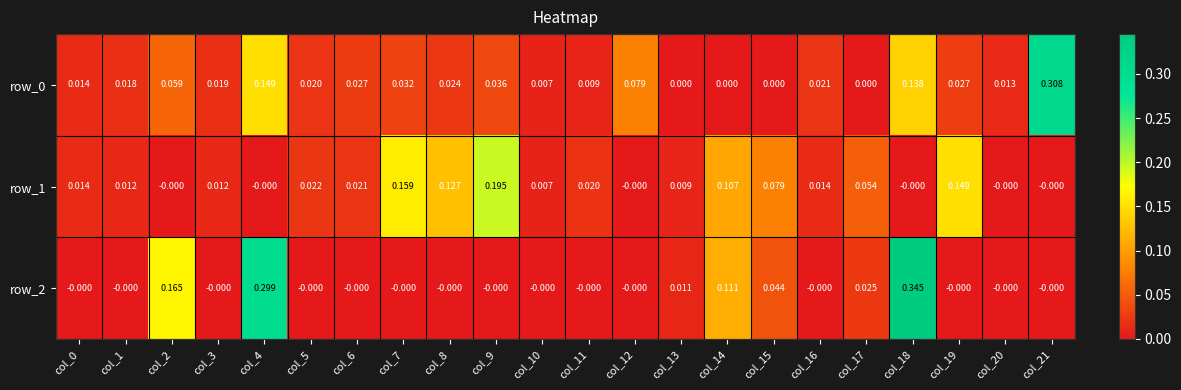

Is the value of row_0 at col_17 greater than the value of row_2 at col_4?

No